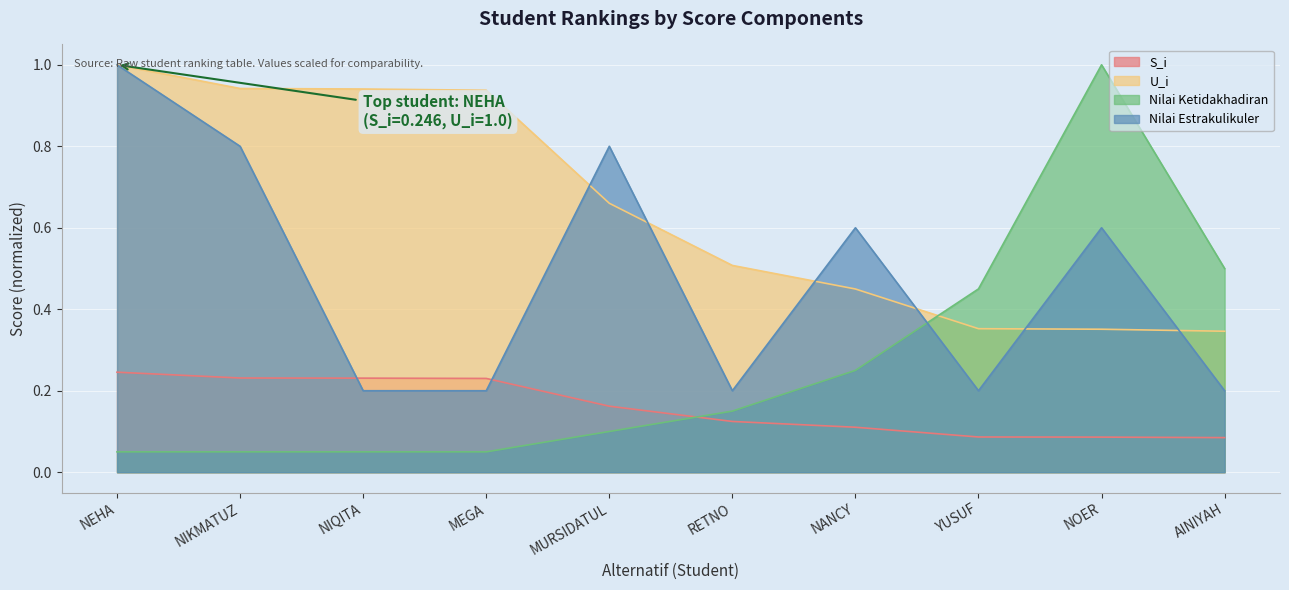

What is the difference between the second highest and second lowest values in the Nilai Estrakulikuler series?

0.6